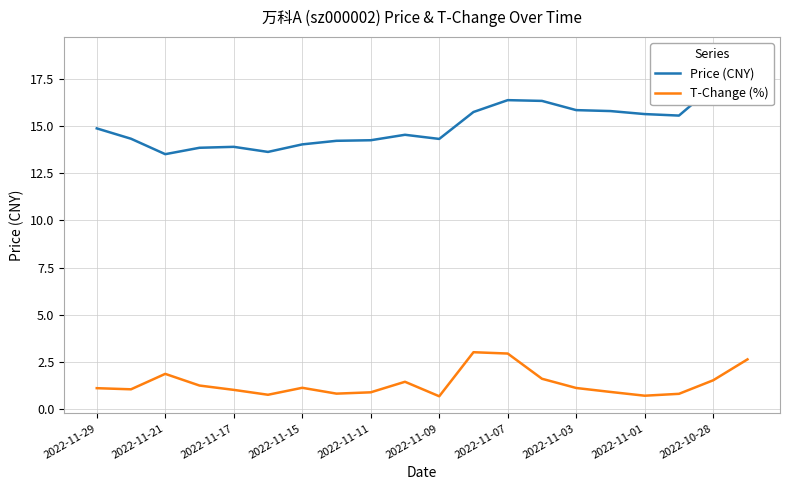

True or false: T-Change (%) has a value of 1.2 at 15.

False